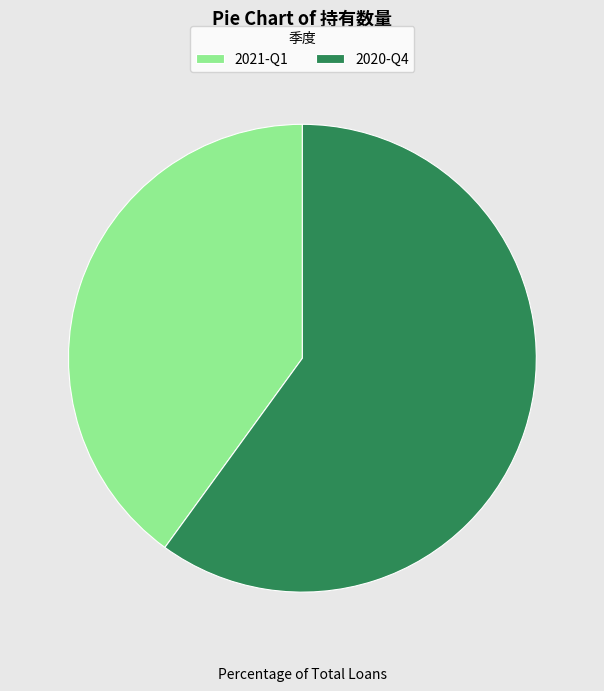

Is there any slice that represents more than half of the pie?

Yes